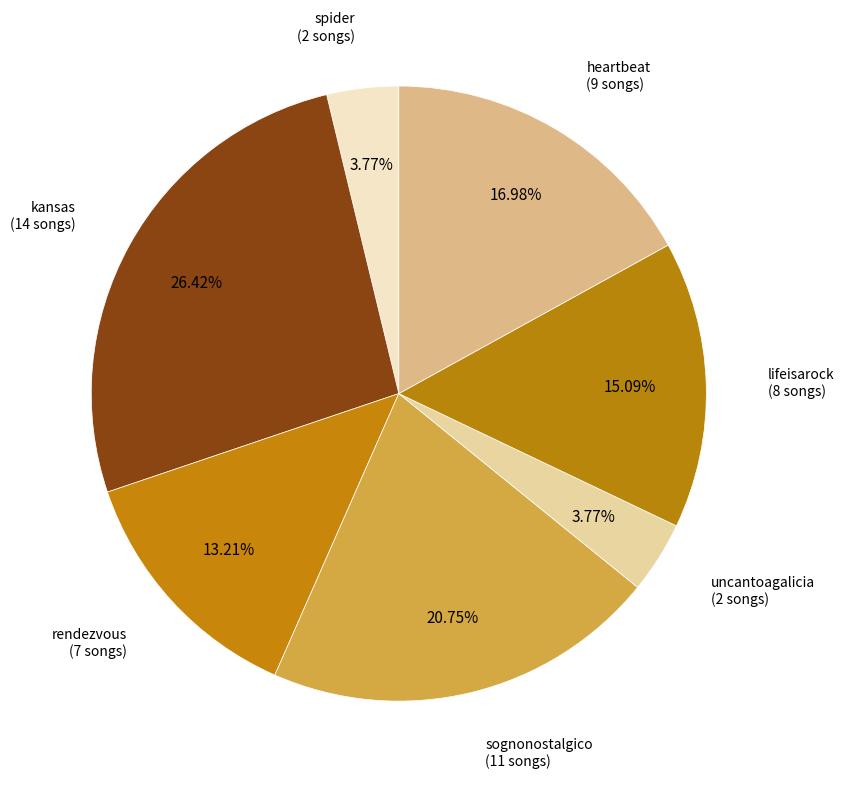

How many segments does this pie chart have?

7